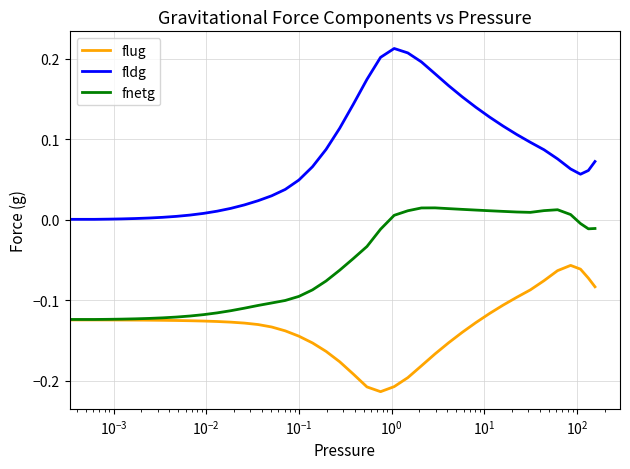

Which series has the largest total across all categories?

fldg